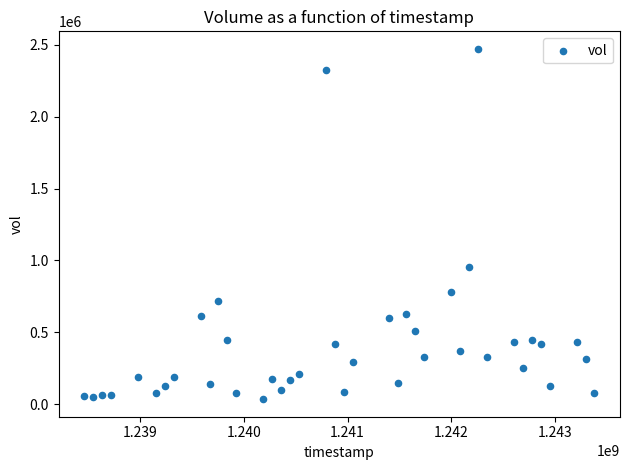

What Y value in the scatter plot is closest to 1252920?

950400